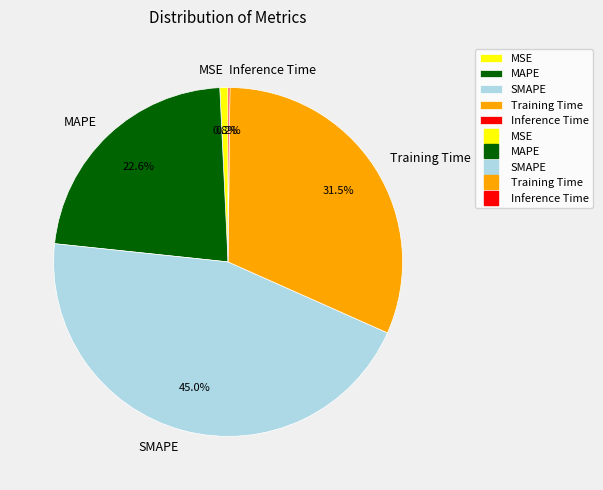

Is it true that Training Time is 45% of the pie?

False